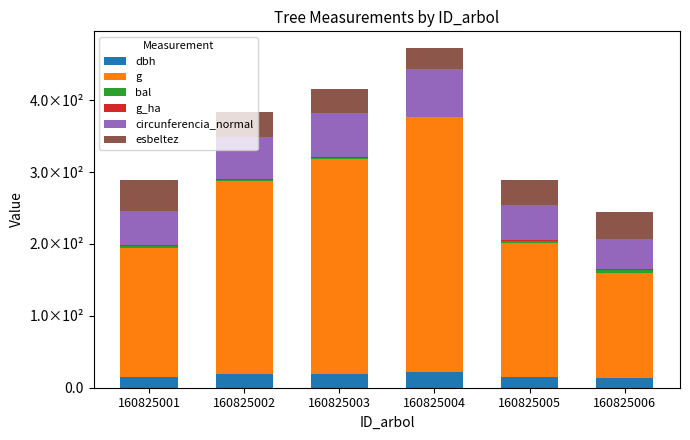

Does the chart contain stacked bars?

Yes